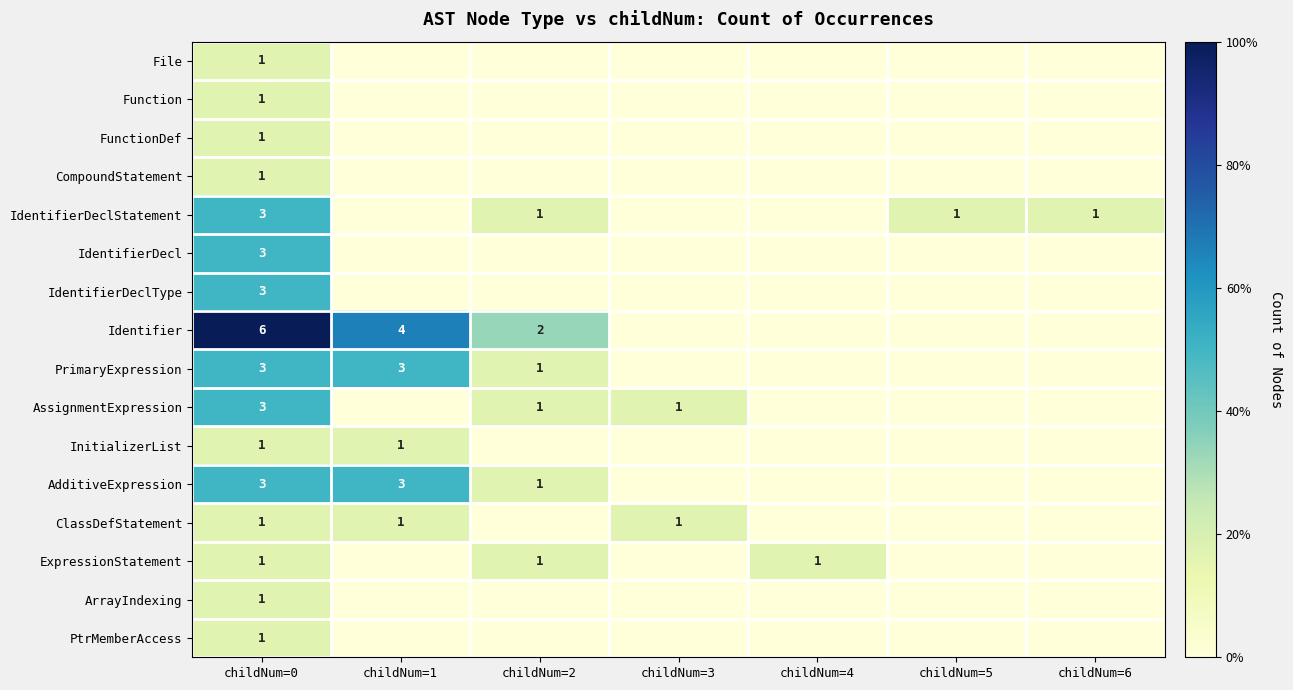

What is the difference between the Identifier values at childNum=0 and childNum=2?

4